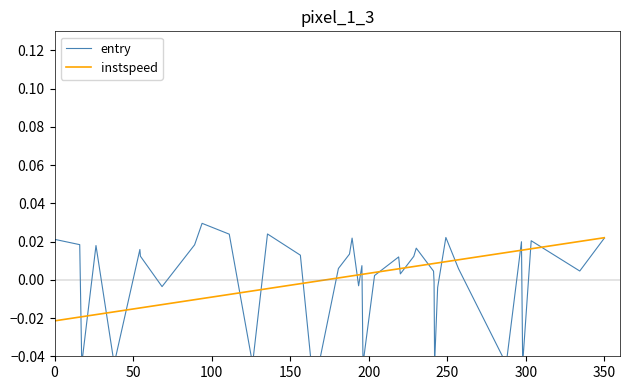

Which series has the largest range (max minus min)?

entry